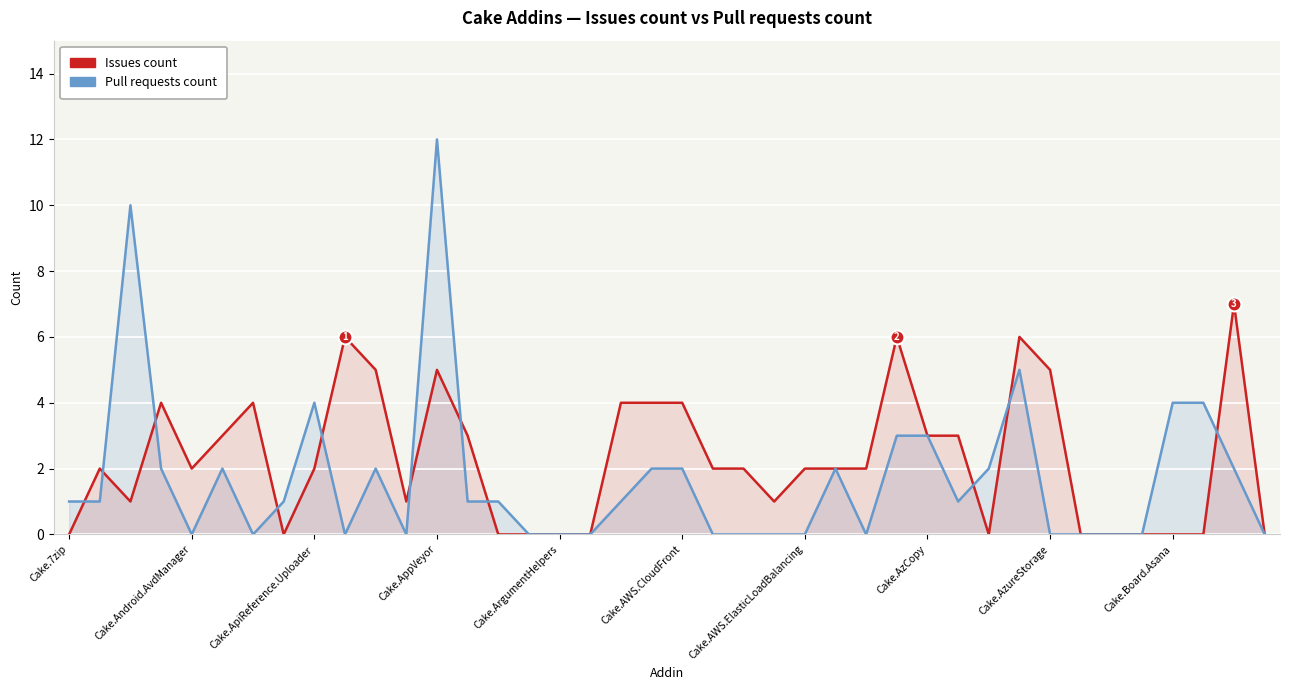

Between which two adjacent categories do Pull requests count and Issues count first intersect?

Cake.7zip and Cake.Android.AvdManager